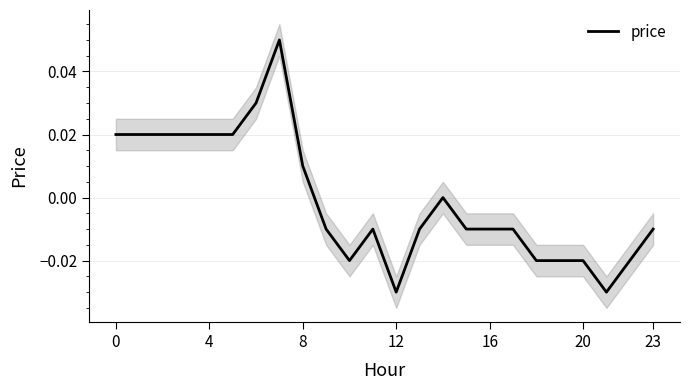

Where is the data nearest to the value 0?

14